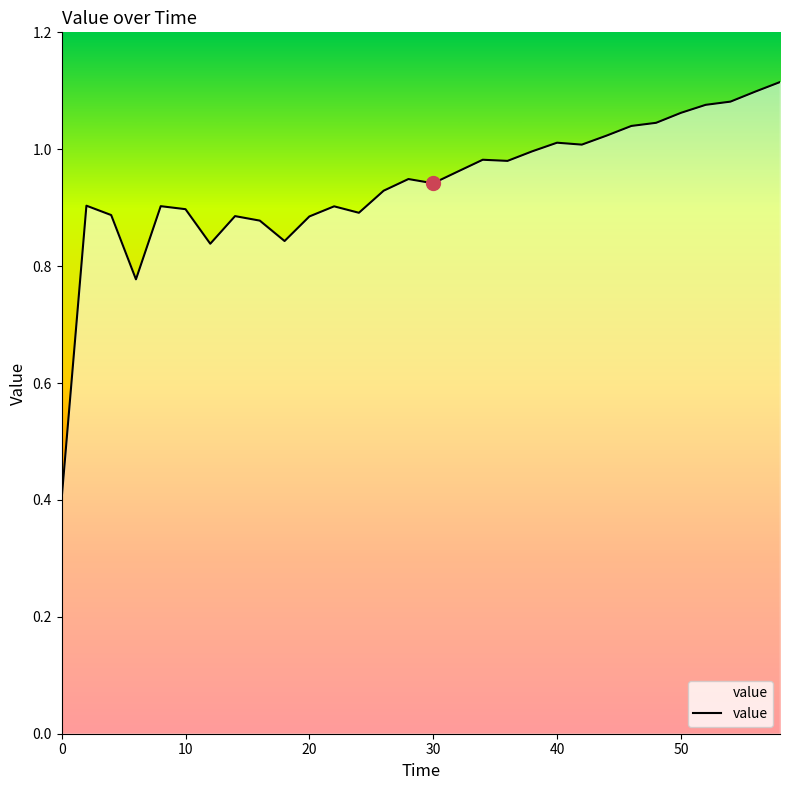

What is the smallest value displayed?

0.4